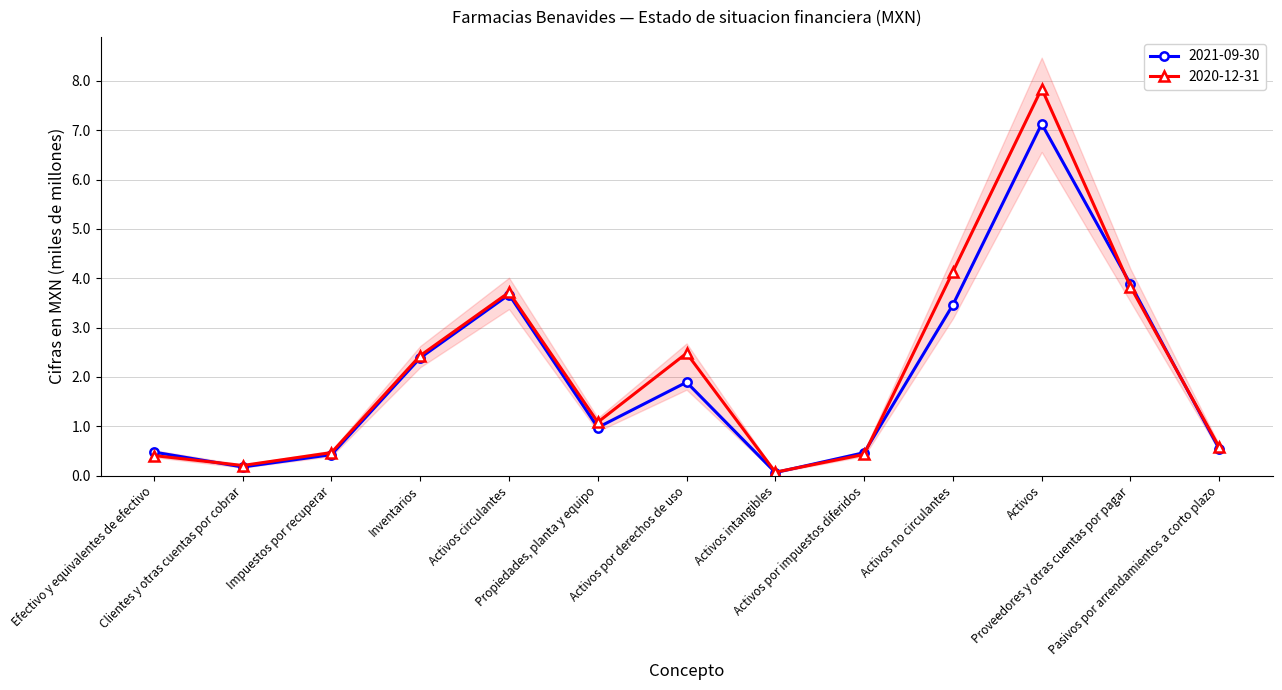

How many interior local peaks does the 2021-09-30 series have?

3